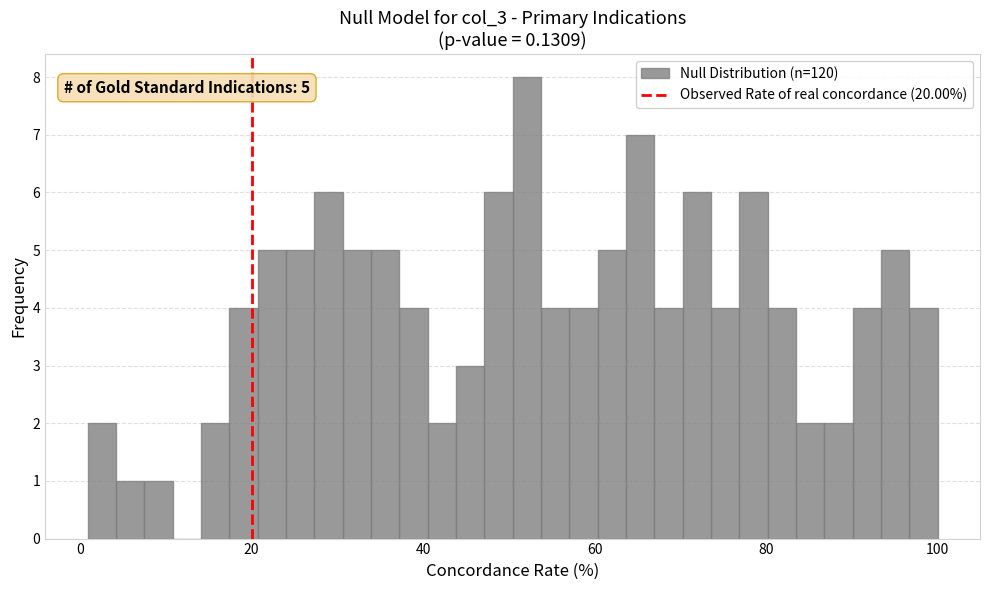

Read against the x-axis, roughly where is the centre of the tallest bar?

52